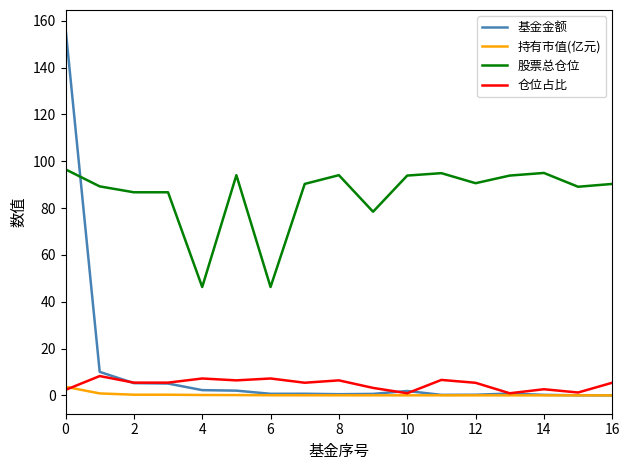

Count the number of data series in this chart.

4